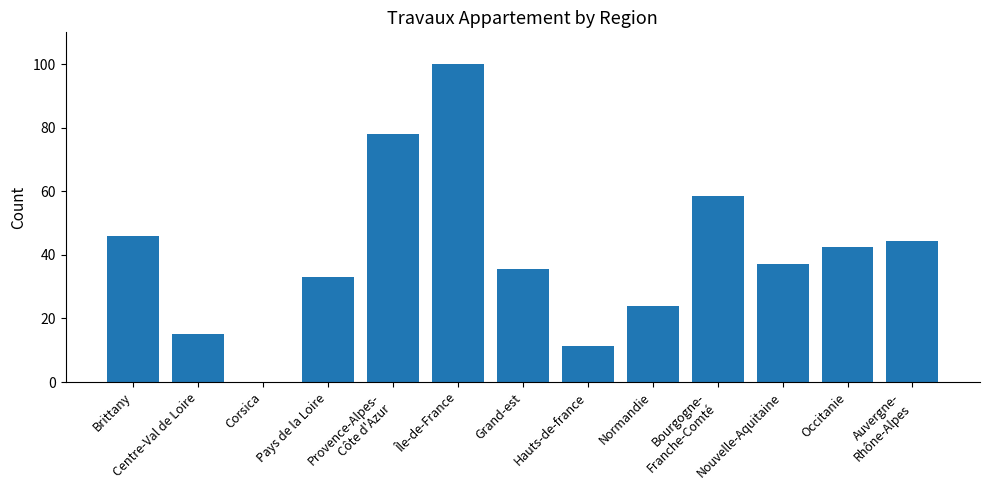

What is the change in value from Bourgogne-
Franche-Comté to Nouvelle-Aquitaine?

-21.5